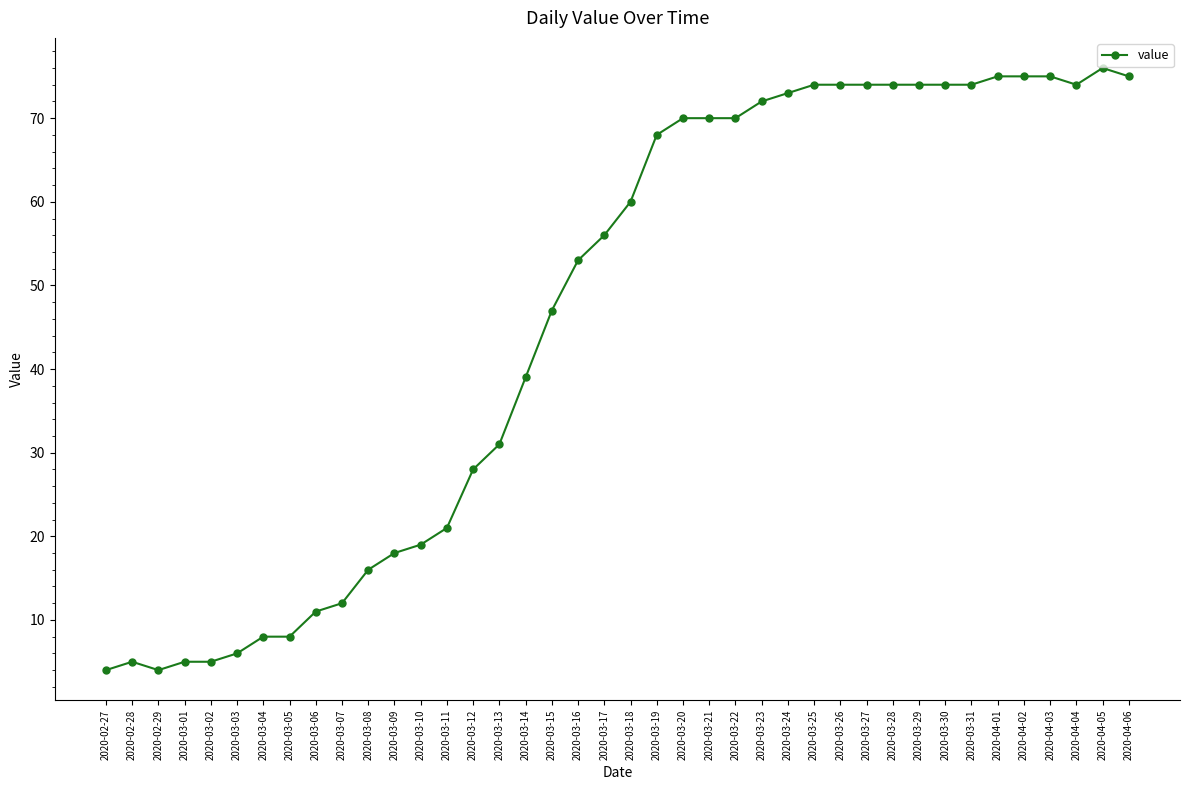

At which label is the value closest to 40?

2020-03-14